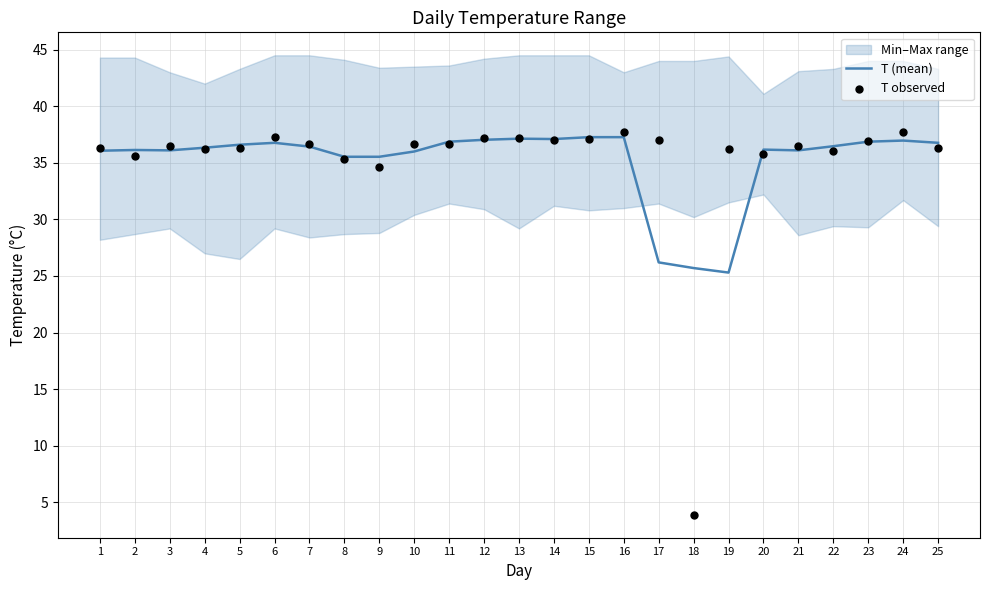

Which series contains the lowest Y value?

T observed